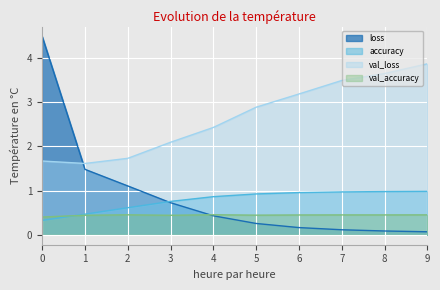

At which label is val_loss closest to 2?

3